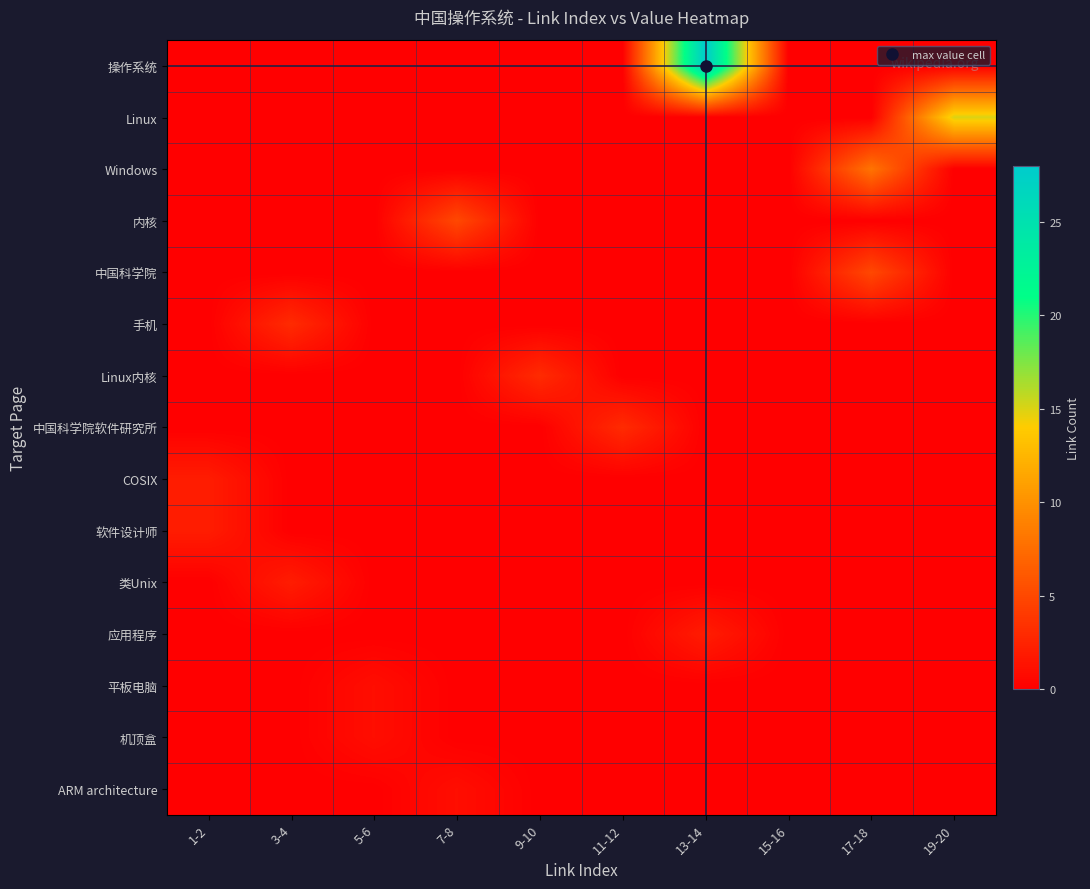

How many series are shown in this chart?

15